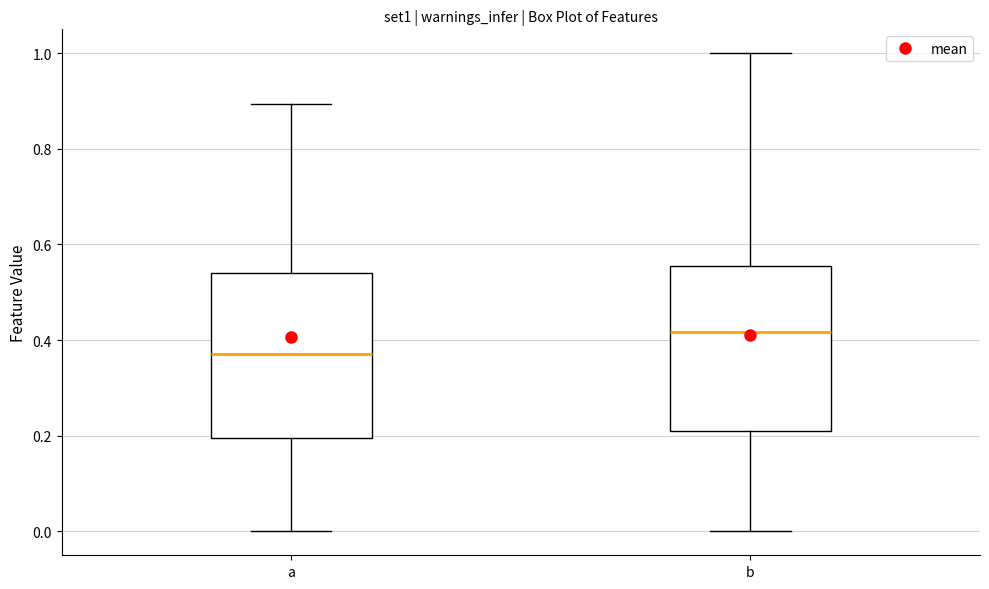

Which box's median line is the lowest?

a